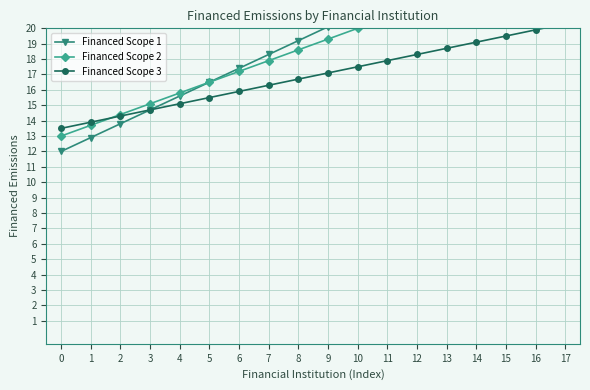

Rank the series by their average value, from highest to lowest.

Financed Scope 1, Financed Scope 2, Financed Scope 3